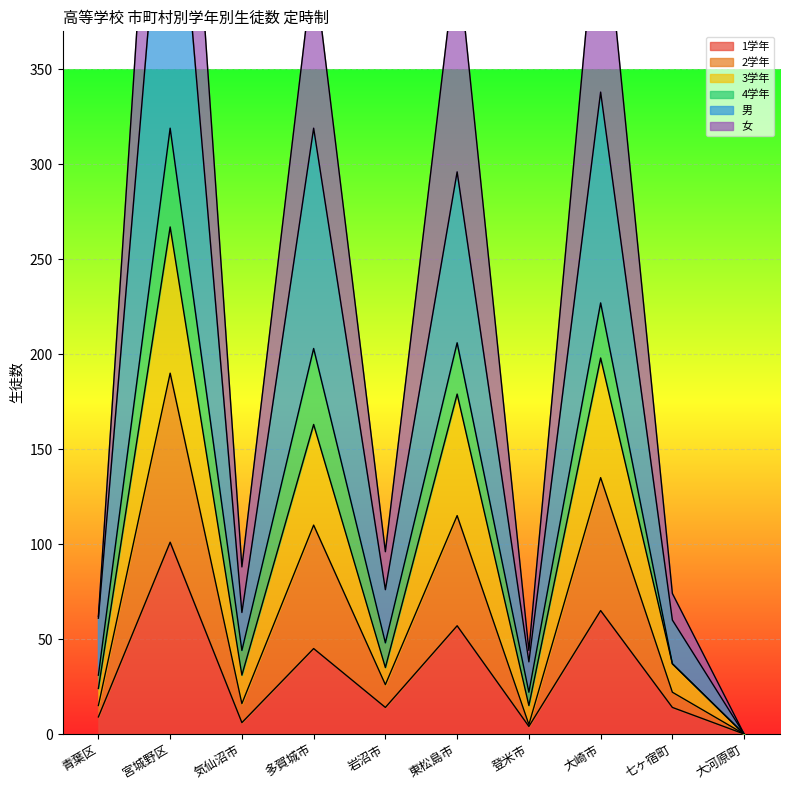

Where does the 3学年 series first go above 37?

宮城野区